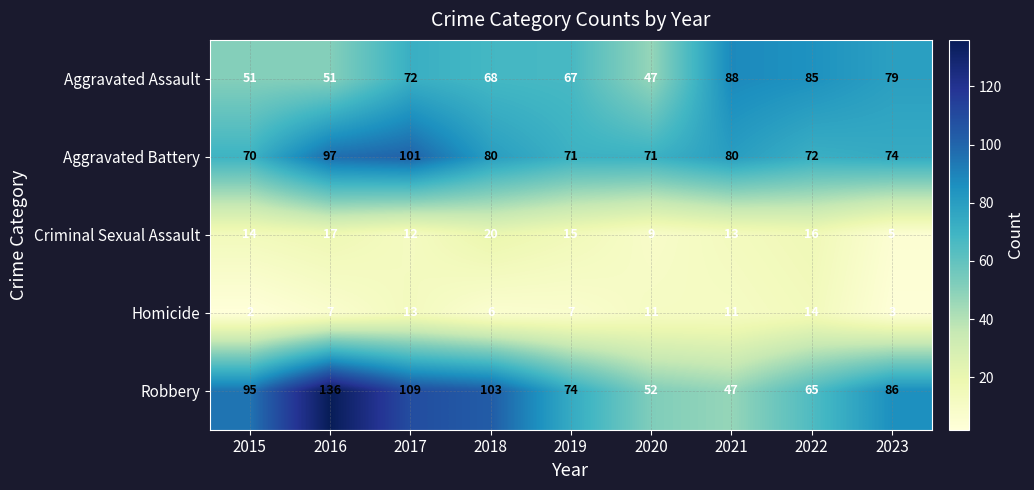

How many data points does each series have?

9